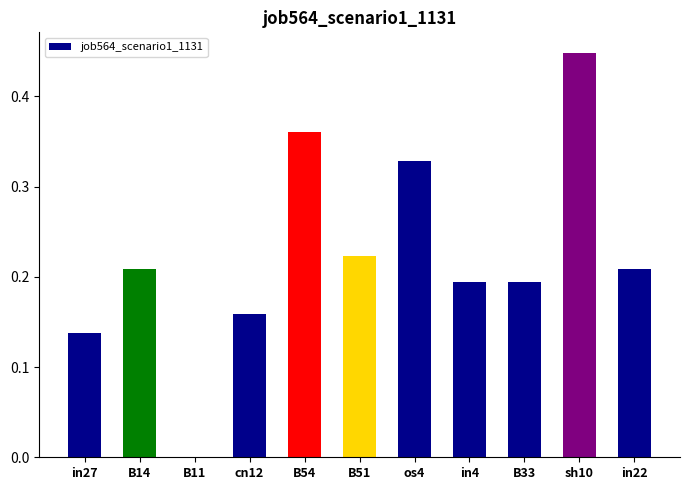

What is the sum of the values at cn12 and os4?

0.5